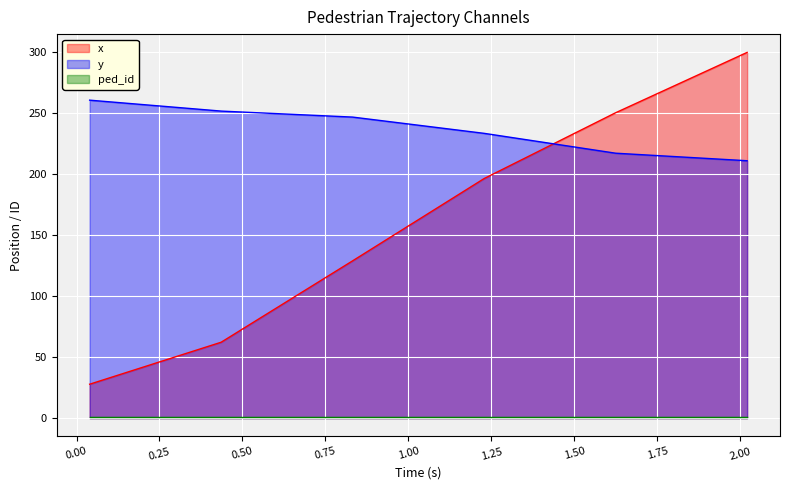

After their last crossing, which series has the higher values: y or x?

x